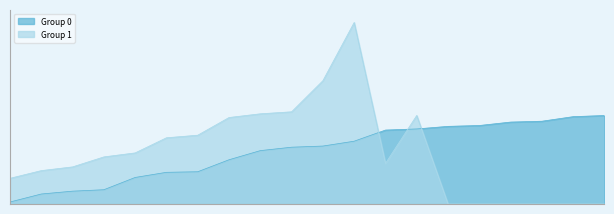

True or false: Group 0 and Group 1 intersect in this chart.

True